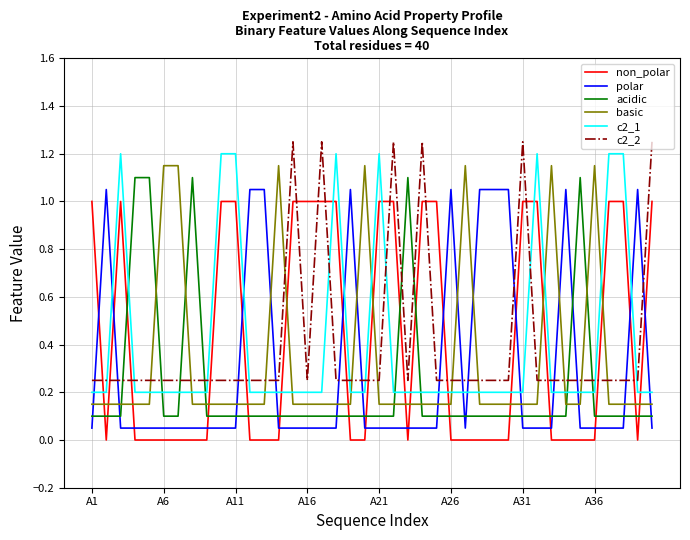

How many times do polar and c2_2 cross each other?

14